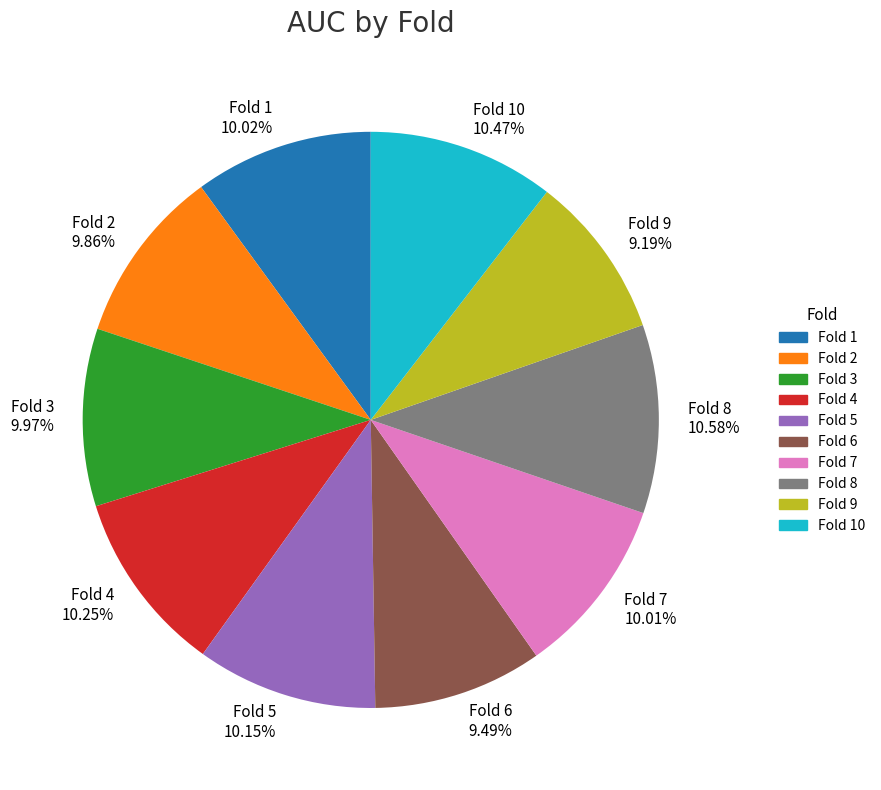

Is the sum of Fold 9 and Fold 5 greater than half?

No